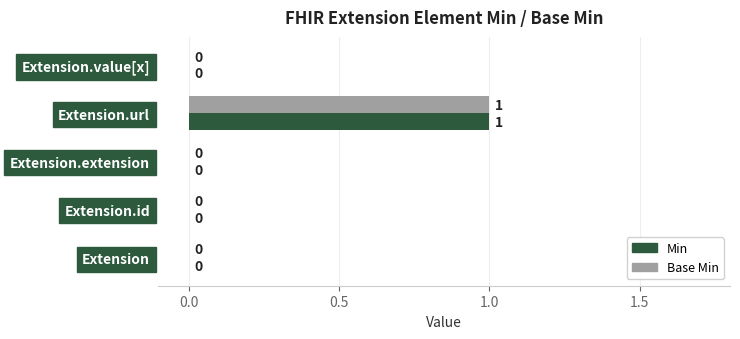

What is the maximum value for Min?

1